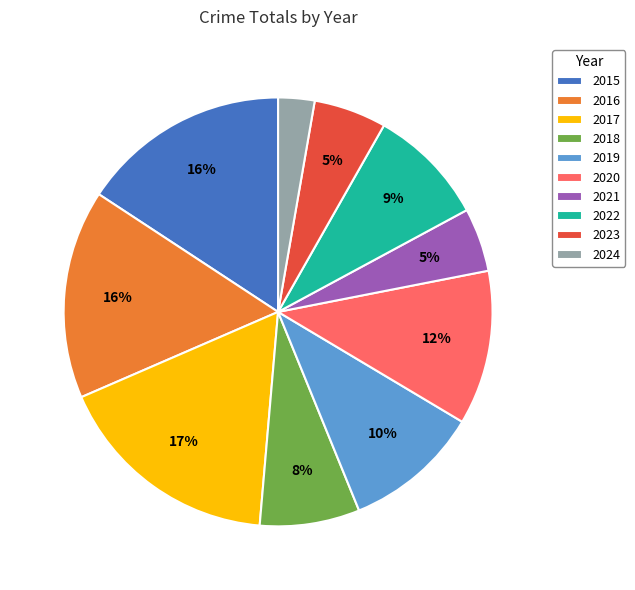

To the nearest percent, what is the average slice percentage?

10%